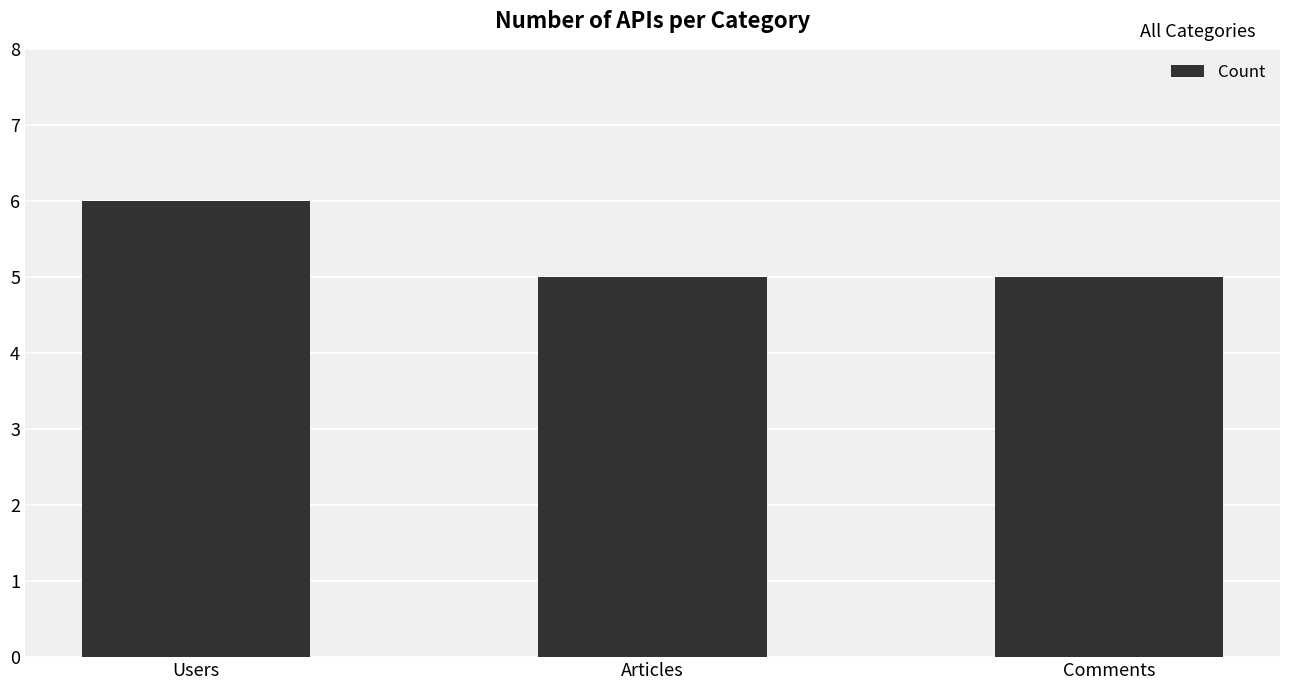

How many categories are shown in the chart?

3